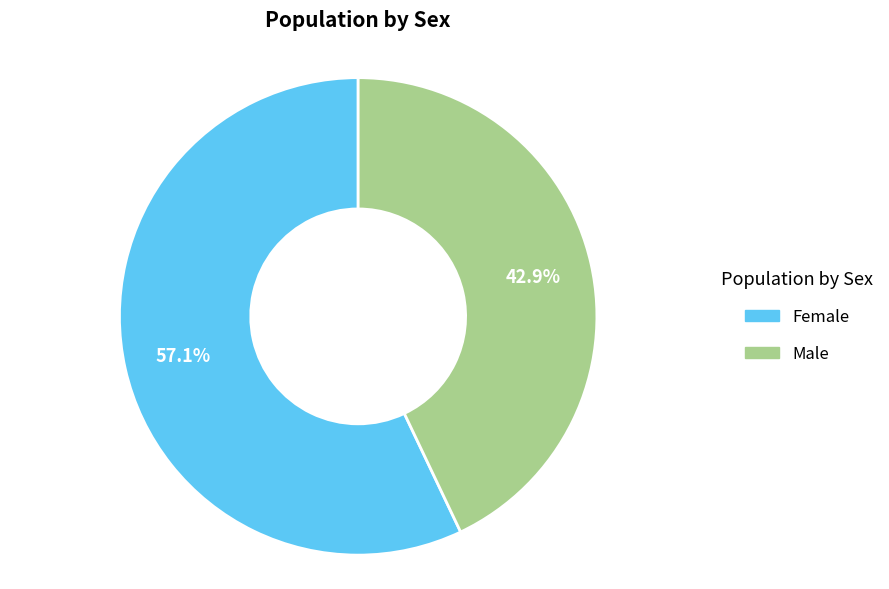

Rank the categories by value from highest to lowest.

Female, Male